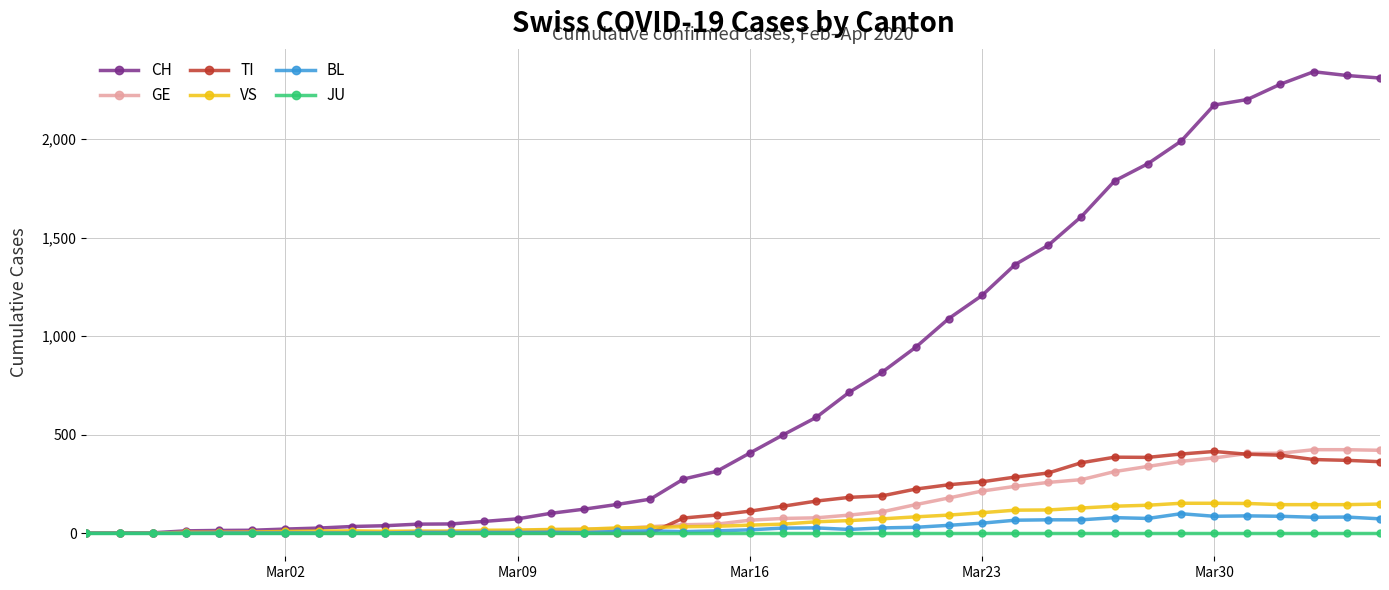

What is the maximum value for CH?

2343